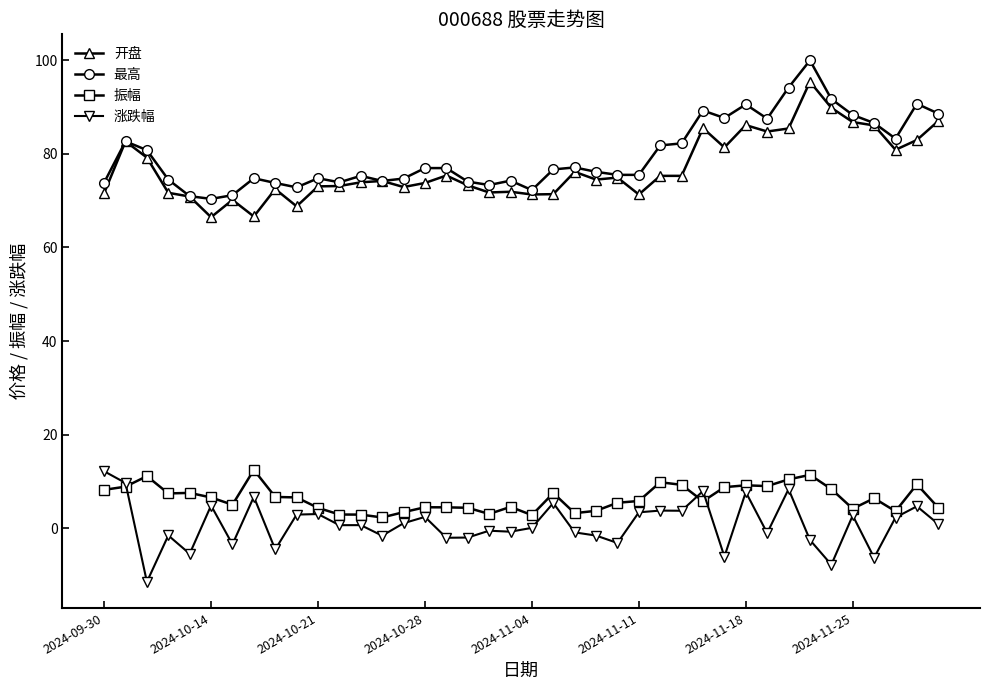

True or false: 振幅 has more than 2 points higher than both neighbors.

True